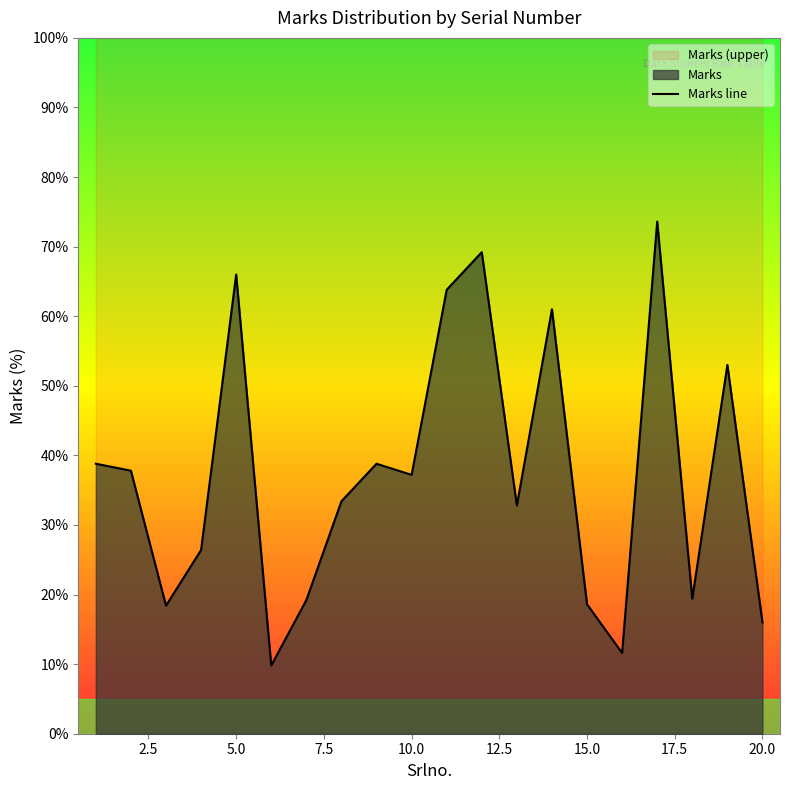

What is the greatest value displayed?

73.6